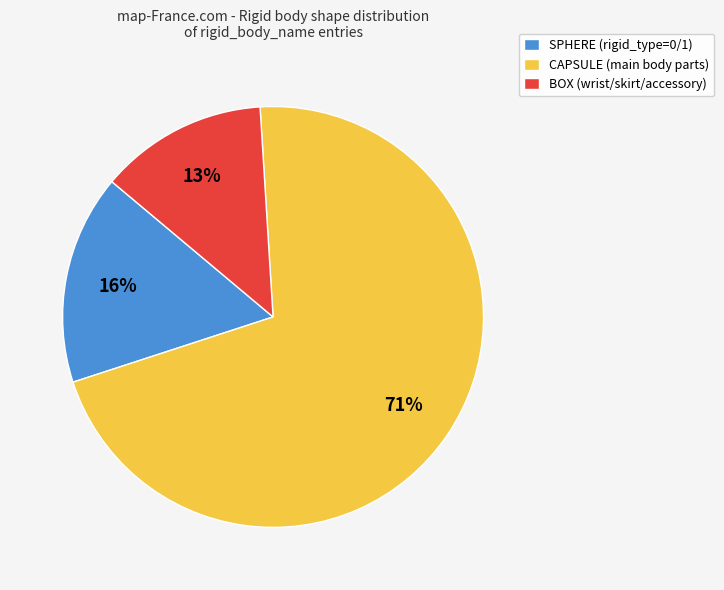

Rank the categories by value from lowest to highest.

BOX, SPHERE, CAPSULE